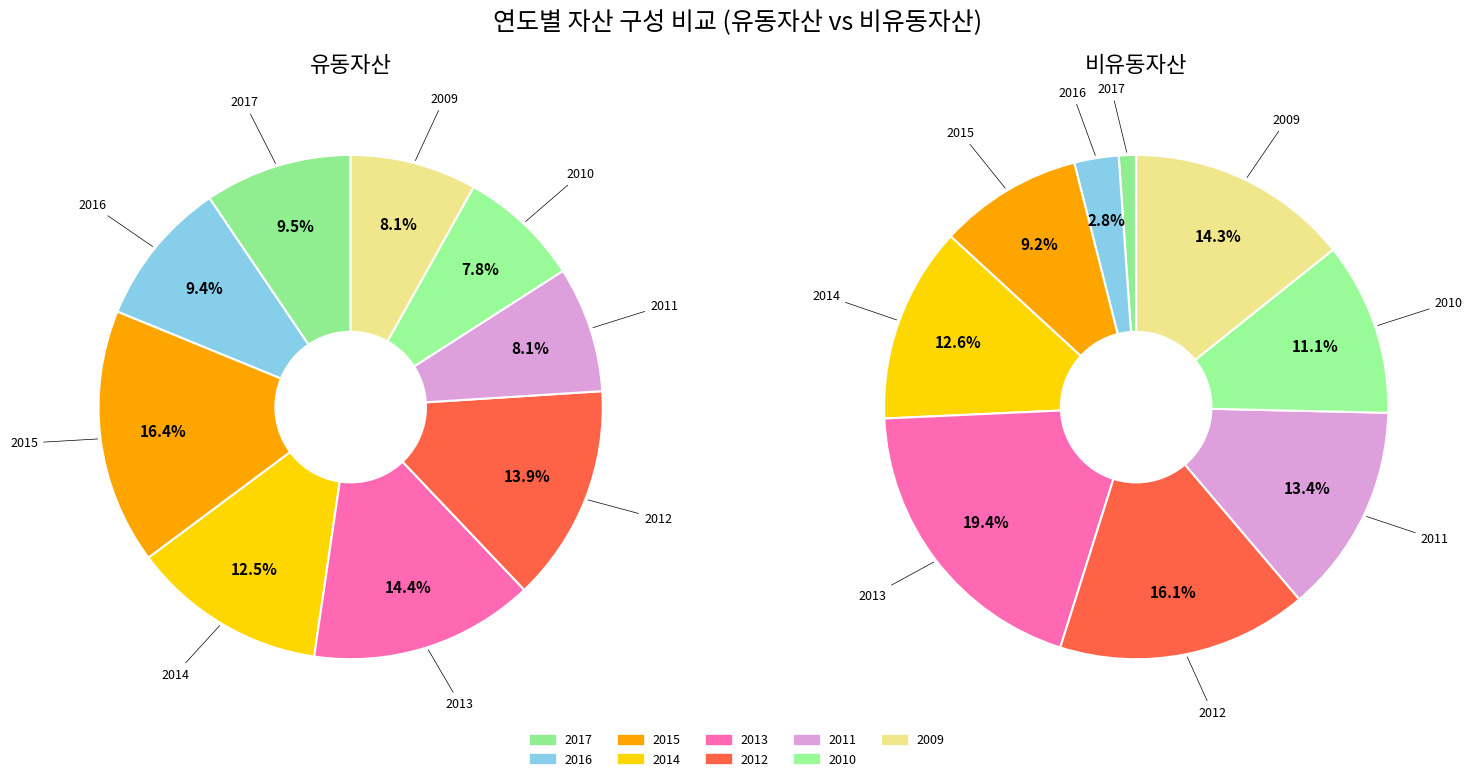

Is 2015 the majority of the pie?

No